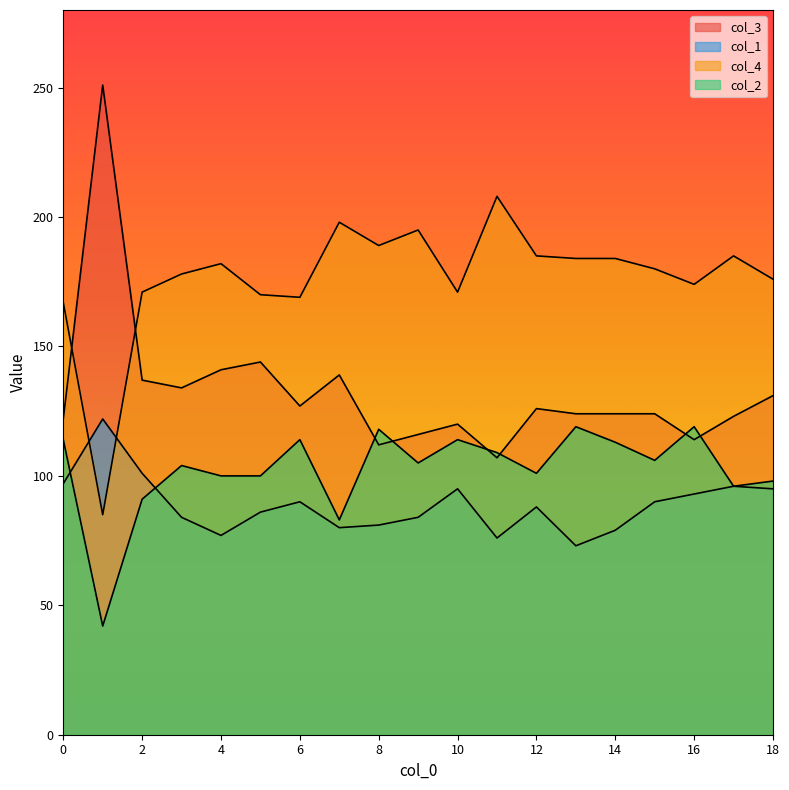

What is the value of the col_1 point at the 16th from the left?

90